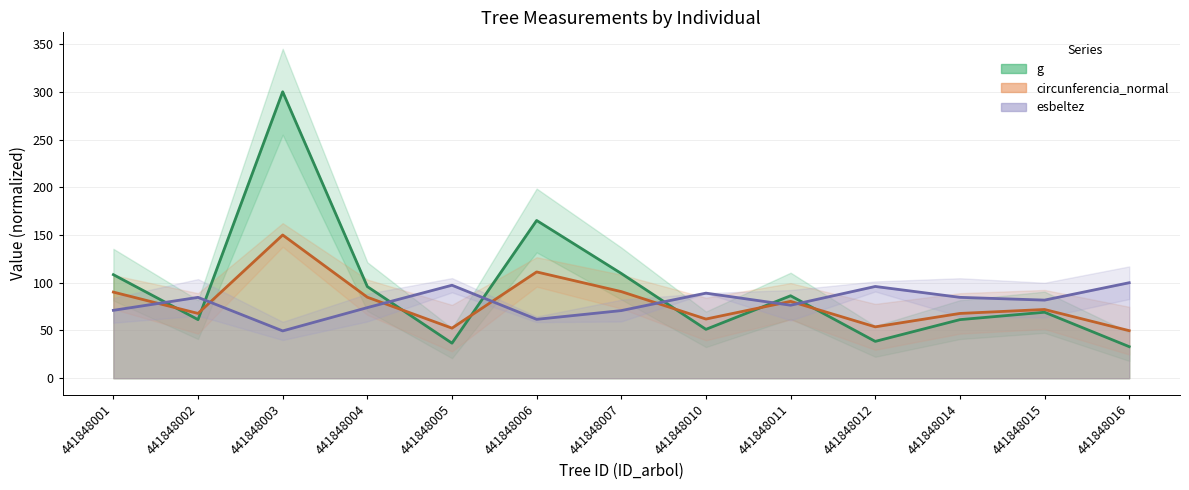

Is it true that g equals 36.7 at 441848005?

True